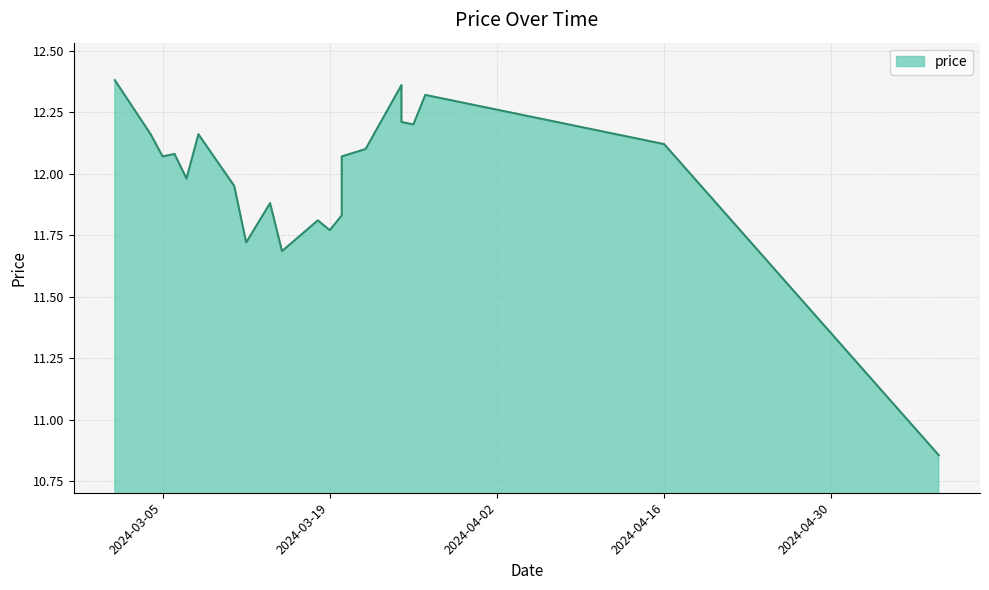

Which category has the lowest value across all series?

2024-05-09